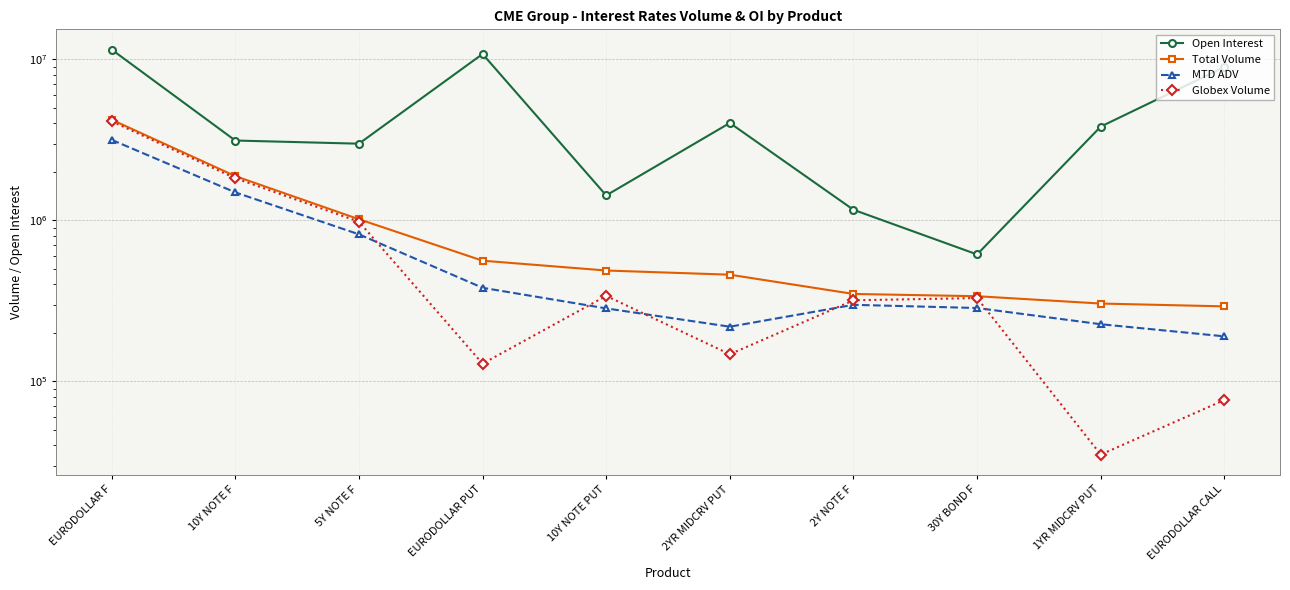

What is the average value of the MTD ADV series?

736484.1